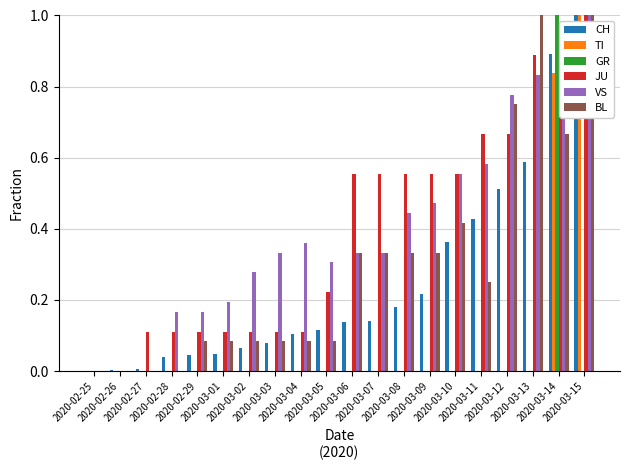

What is the sum of all TI values?

1.8